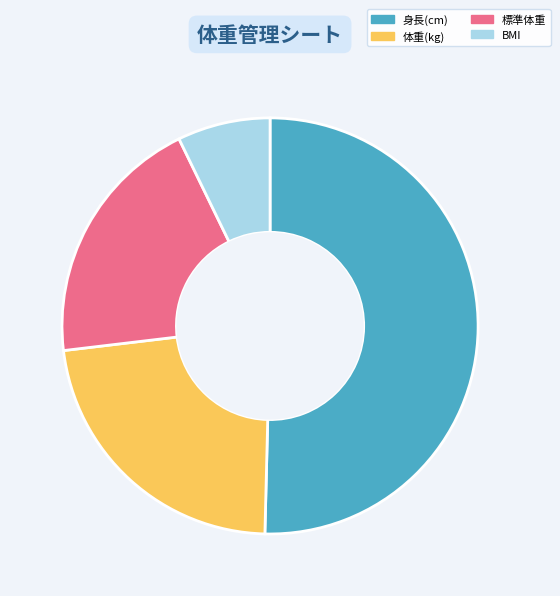

How many segments does this pie chart have?

4